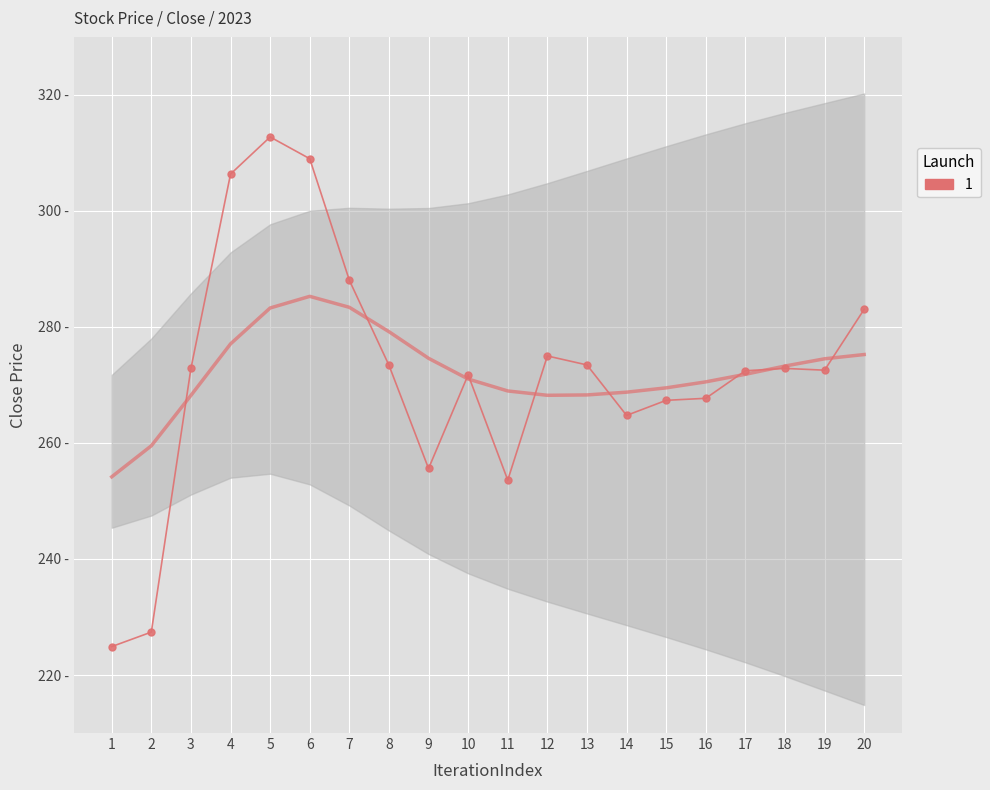

Where is the first local maximum?

5